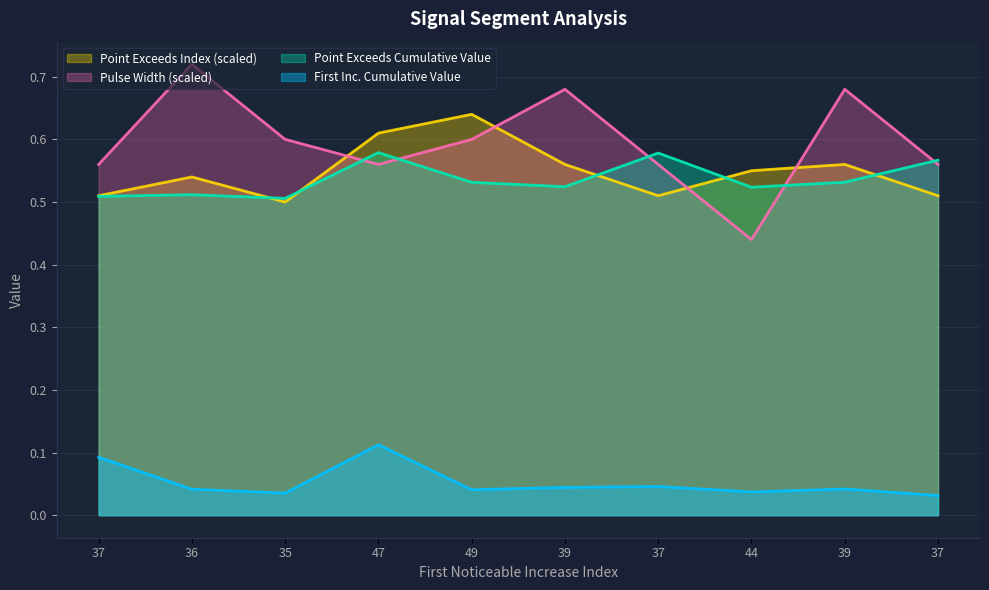

In Point_Exceeds_Cumulative_Value, how many points are higher than both neighbors (excluding endpoints)?

3